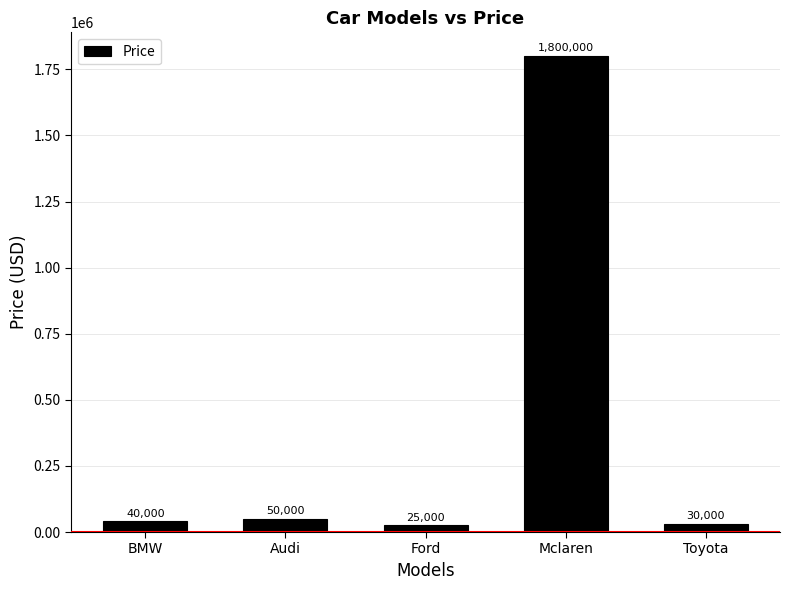

Between Toyota and Mclaren, which is larger?

Mclaren